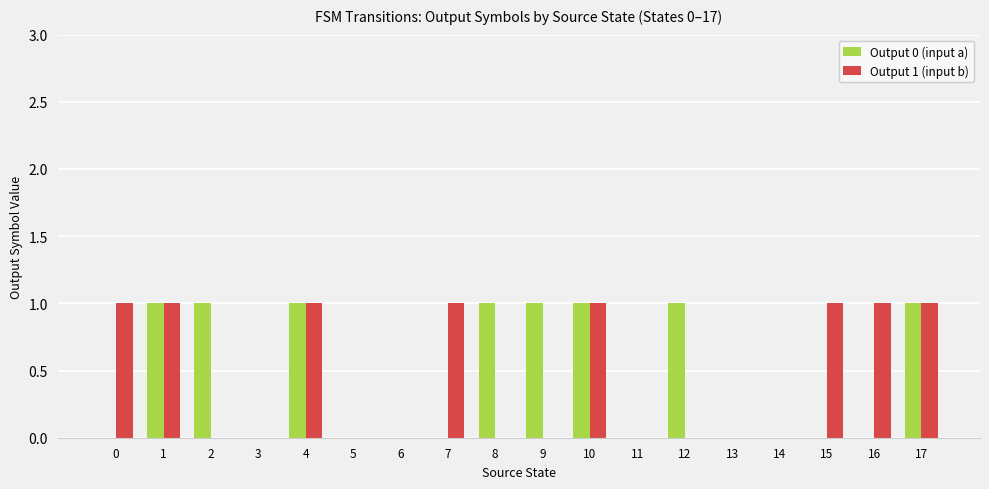

True or false: Output 1 (input b) has a value of 1 at 0.

True